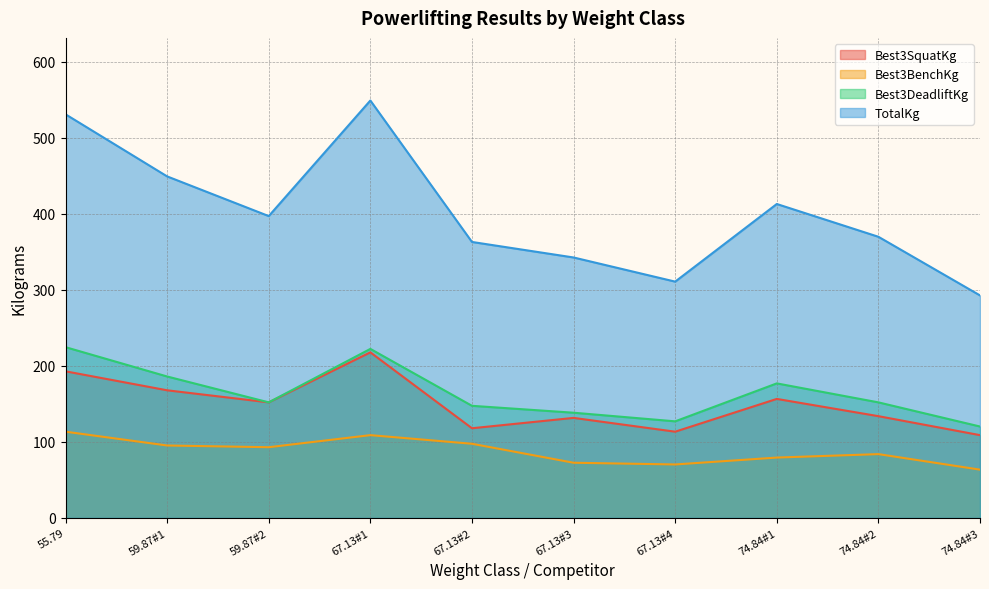

Between 59.87#1 and 59.87#2, which series saw the biggest shift?

TotalKg